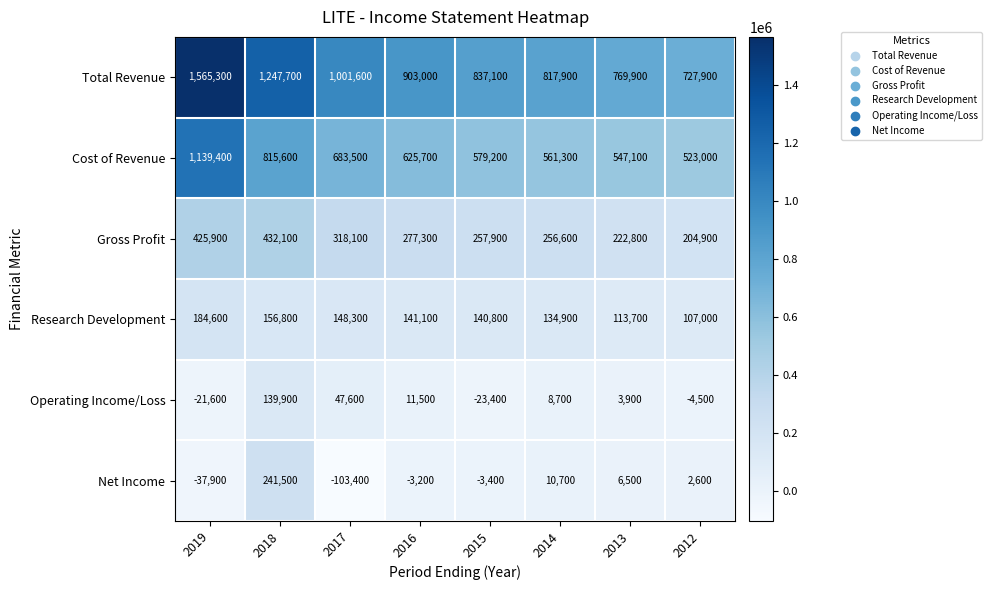

Rank the series at 2019 from lowest to highest value.

Net Income, Operating Income/Loss, Research Development, Gross Profit, Cost of Revenue, Total Revenue